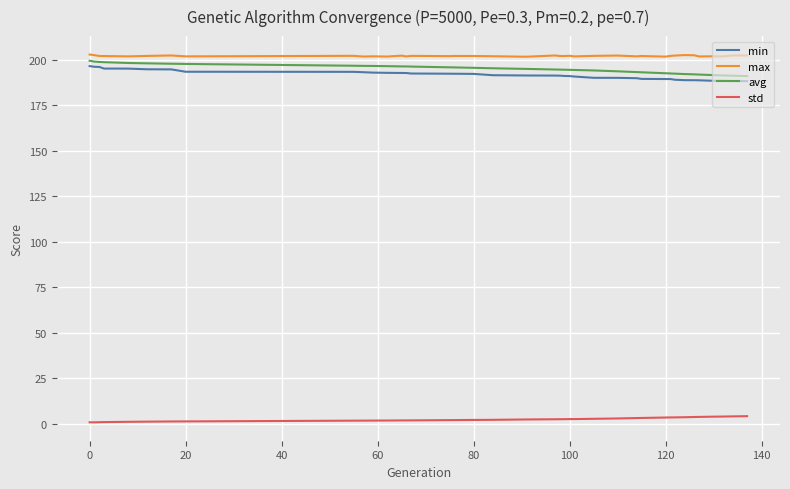

What is the average value of the max series?

202.1